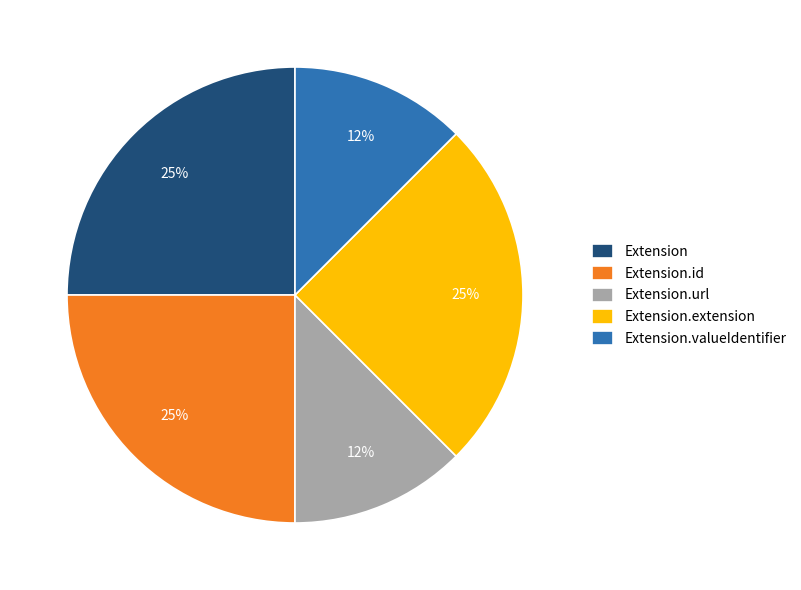

To the nearest percent, what portion does Extension represent?

25%